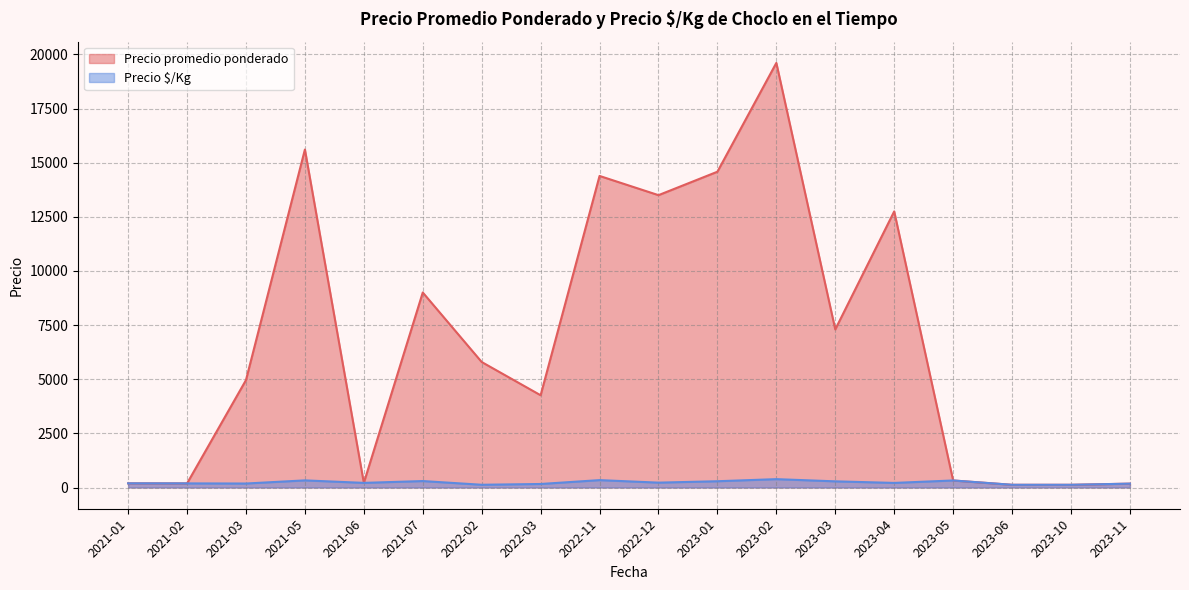

What is the sum of the Precio promedio ponderado values at 2023-02 and 2022-02?

25402.5